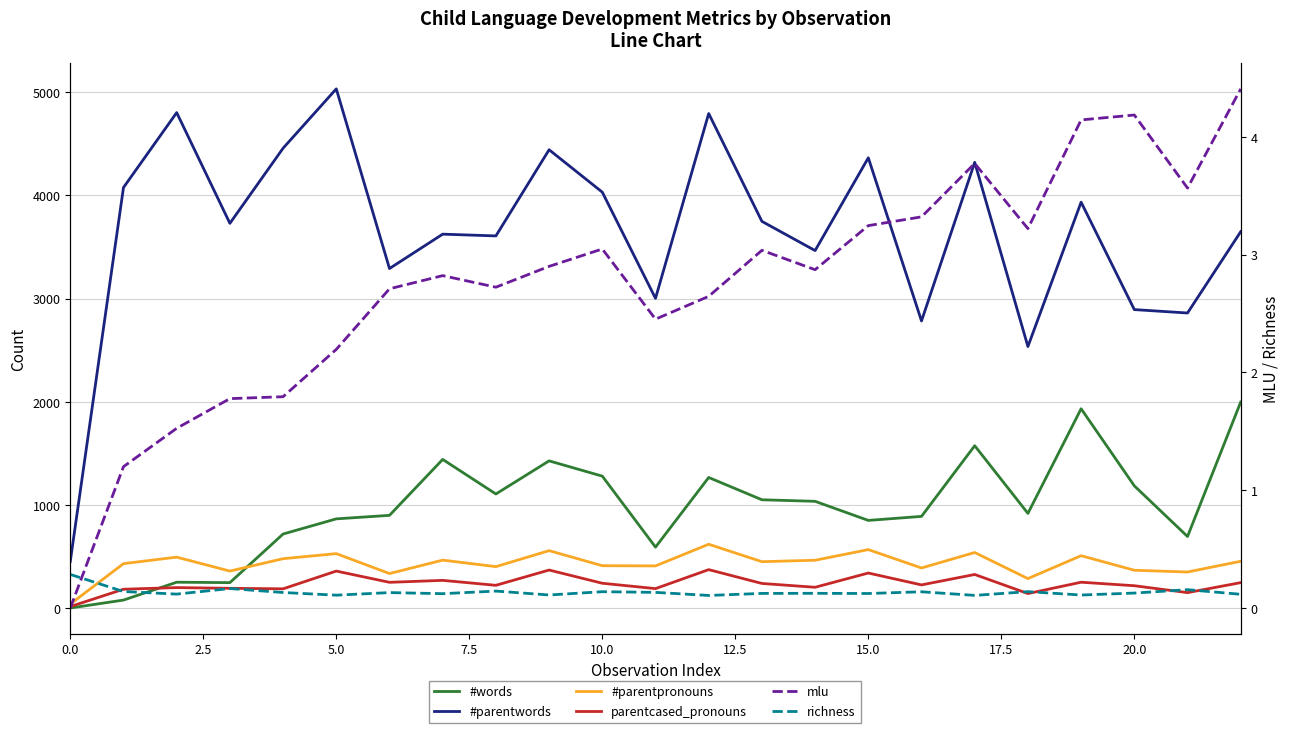

Is the value of #parentpronouns at 11 greater than the value of #parentwords at 11?

No